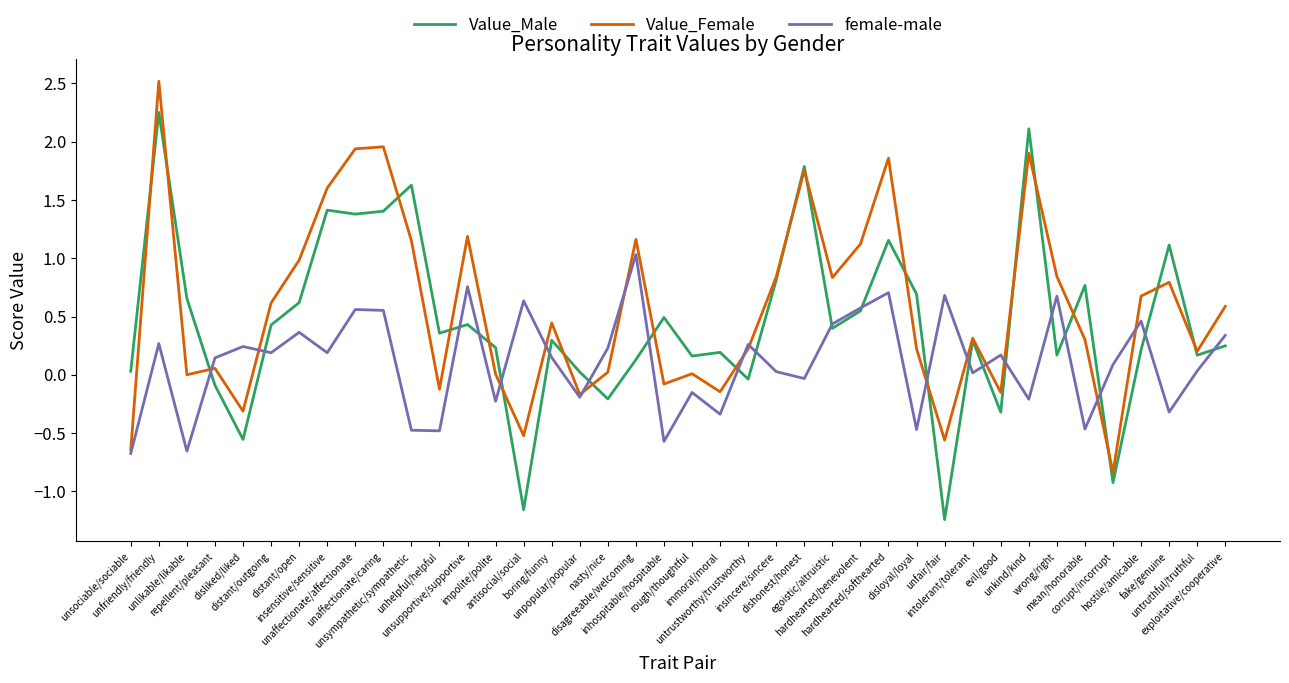

List the series in order of their peak value, lowest first.

female-male, Value_Male, Value_Female